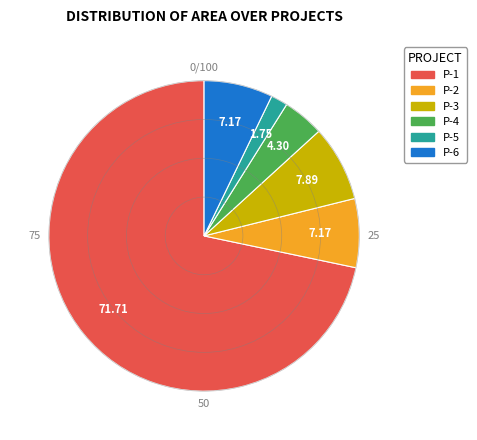

Is there a majority slice in this chart?

Yes